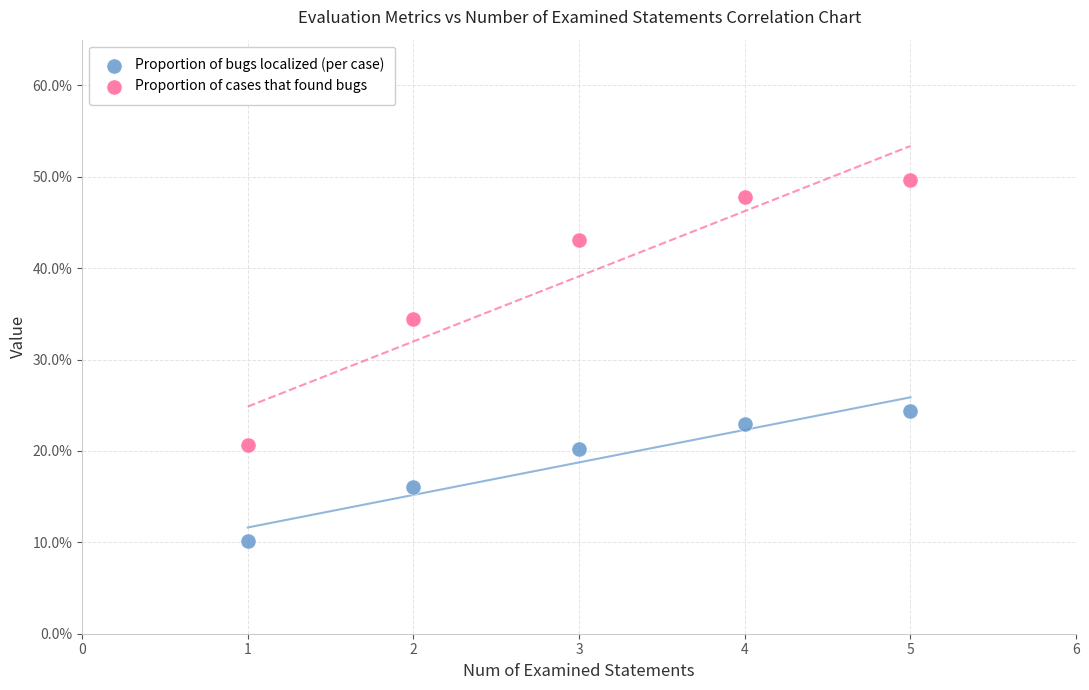

What are all the series names shown in the legend?

Proportion of bugs localized (per case), Proportion of cases that found bugs